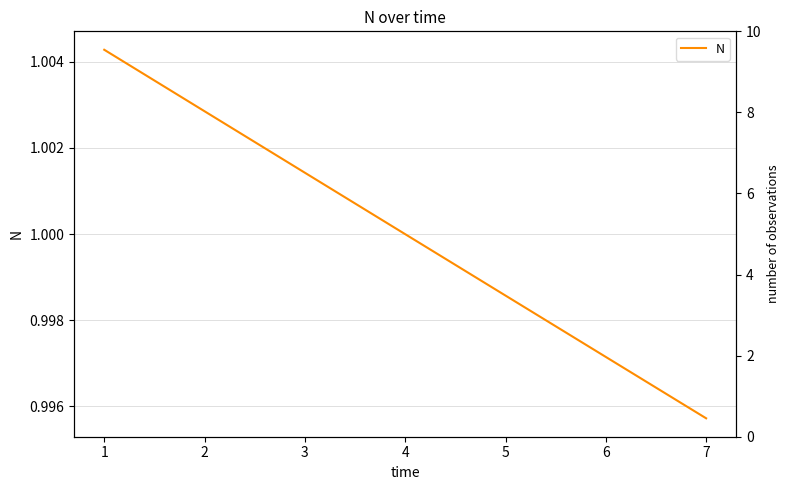

Does the chart display data point markers on the line(s)?

No